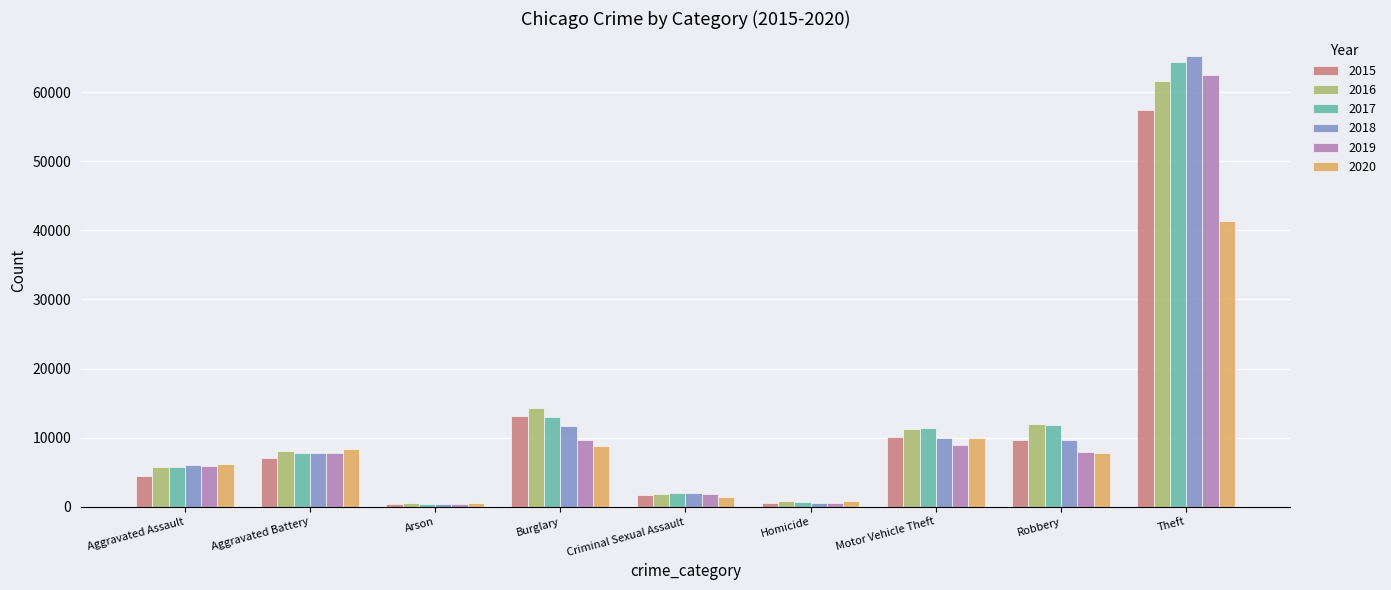

At how many categories does at least one series exceed 15301?

1